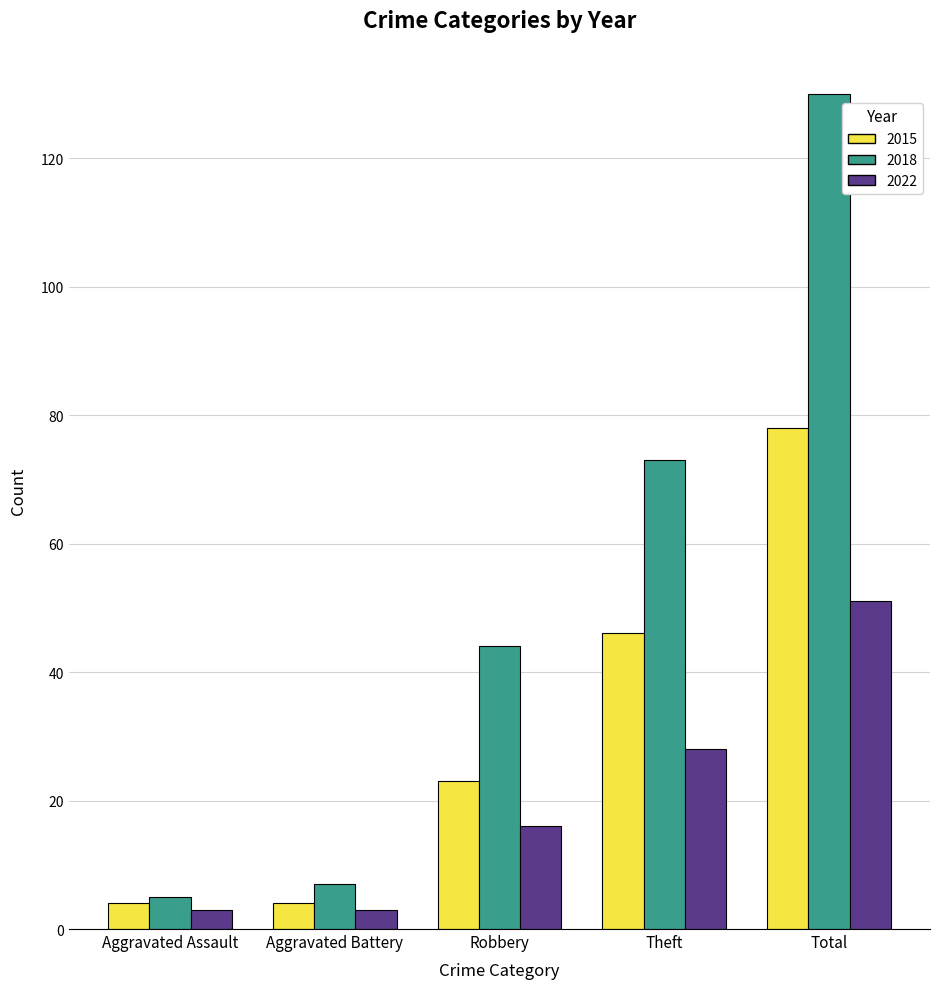

Reading left to right, transcribe all the data shown in this chart.

2015: Aggravated Assault=4	Aggravated Battery=4	Robbery=23	Theft=46	Total=78
2018: Aggravated Assault=5	Aggravated Battery=7	Robbery=44	Theft=73	Total=130
2022: Aggravated Assault=3	Aggravated Battery=3	Robbery=16	Theft=28	Total=51